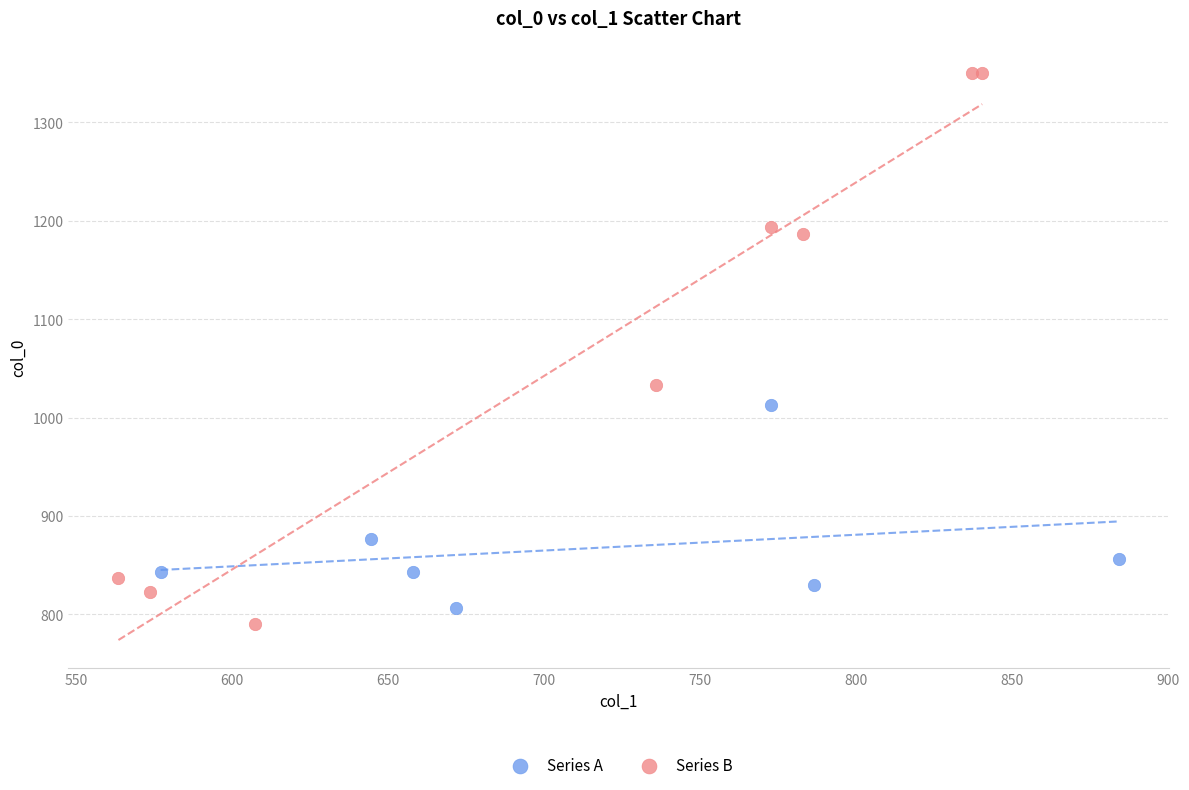

Which series contains the highest Y value?

Series B